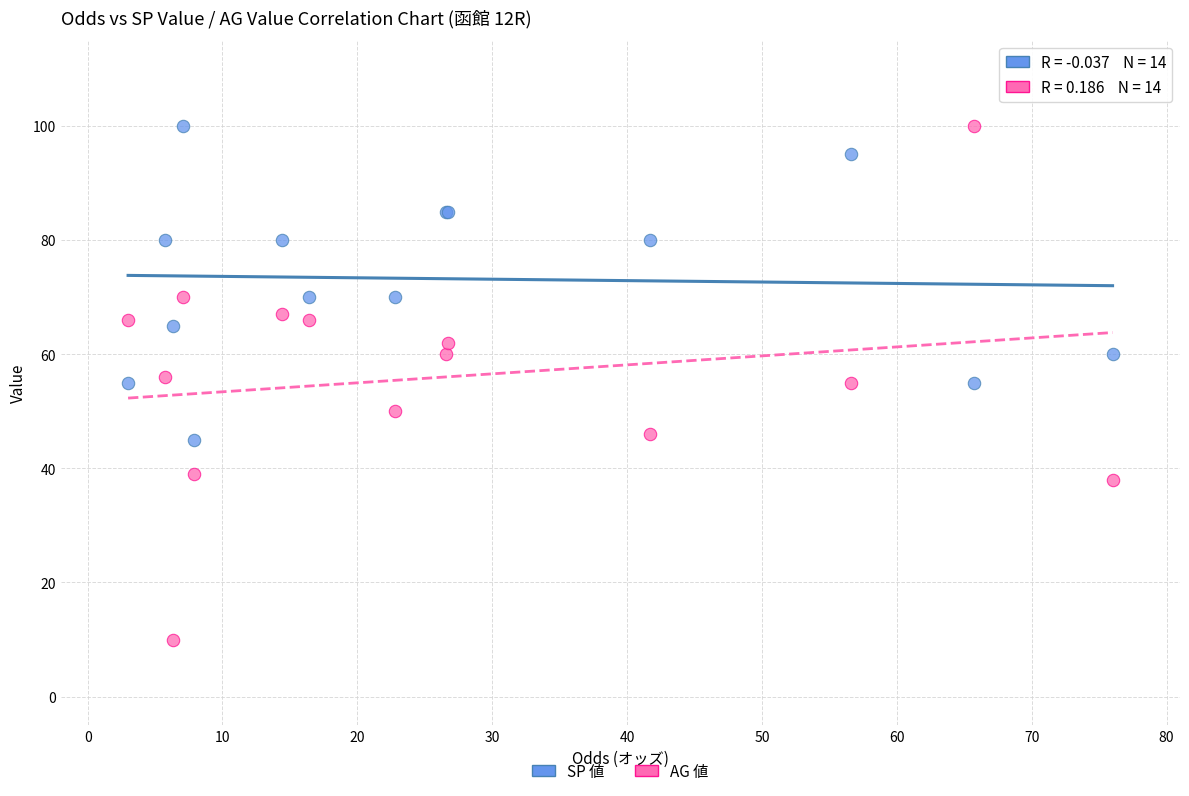

Which series has the largest Y range (max minus min)?

AG 値